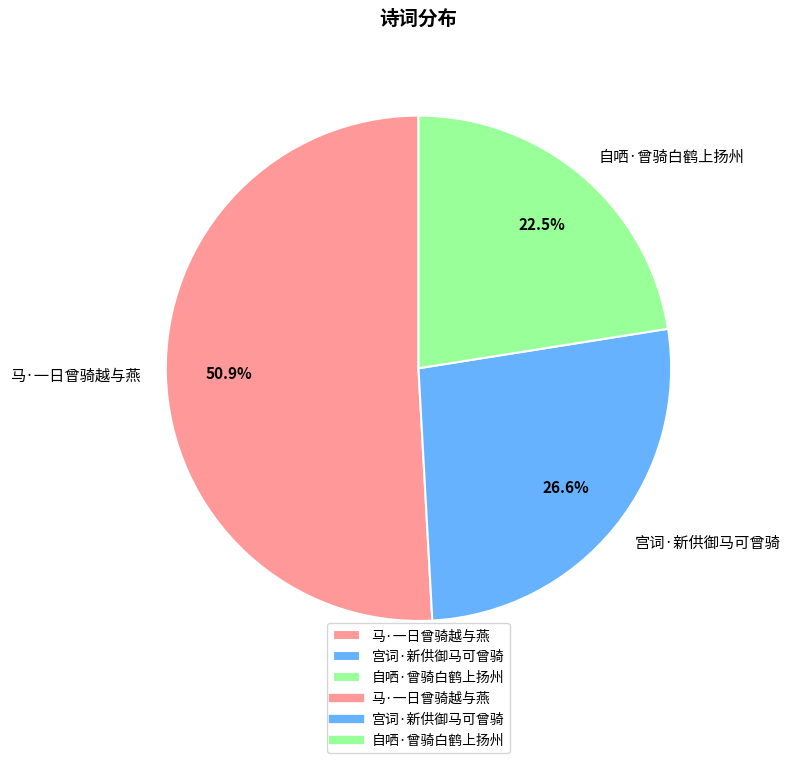

How many segments does this pie chart have?

3